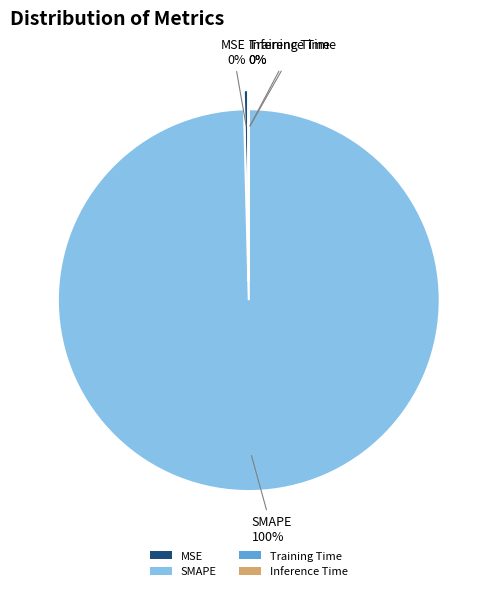

To the nearest percent, what is the difference between the largest and smallest slice percentages?

100%